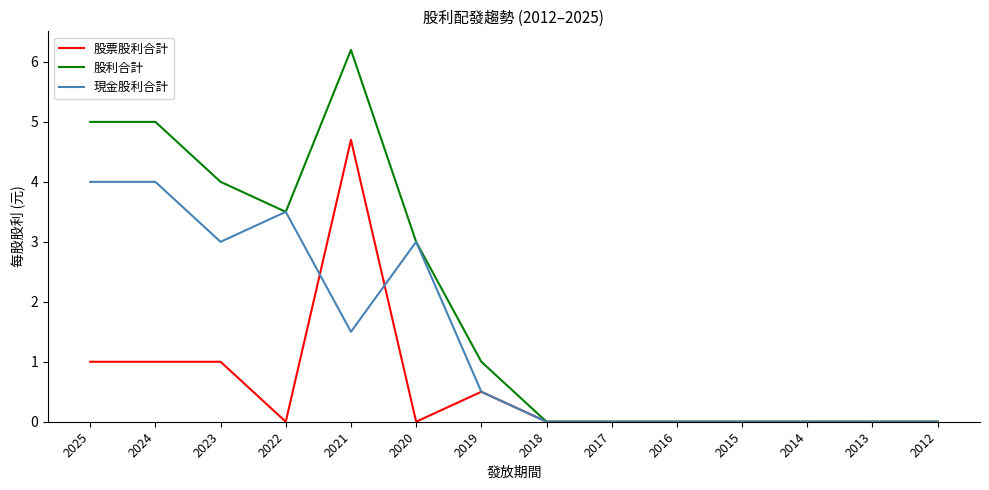

Reading left to right, list all the values displayed in this chart.

股票股利合計: 1.0	1.0	1.0	0.0	4.7	0.0	0.5	0.0	0.0	0.0	0.0	0.0	0.0	0.0
股利合計: 5.0	5.0	4.0	3.5	6.2	3.0	1.0	0.0	0.0	0.0	0.0	0.0	0.0	0.0
現金股利合計: 4.0	4.0	3.0	3.5	1.5	3.0	0.5	0.0	0.0	0.0	0.0	0.0	0.0	0.0